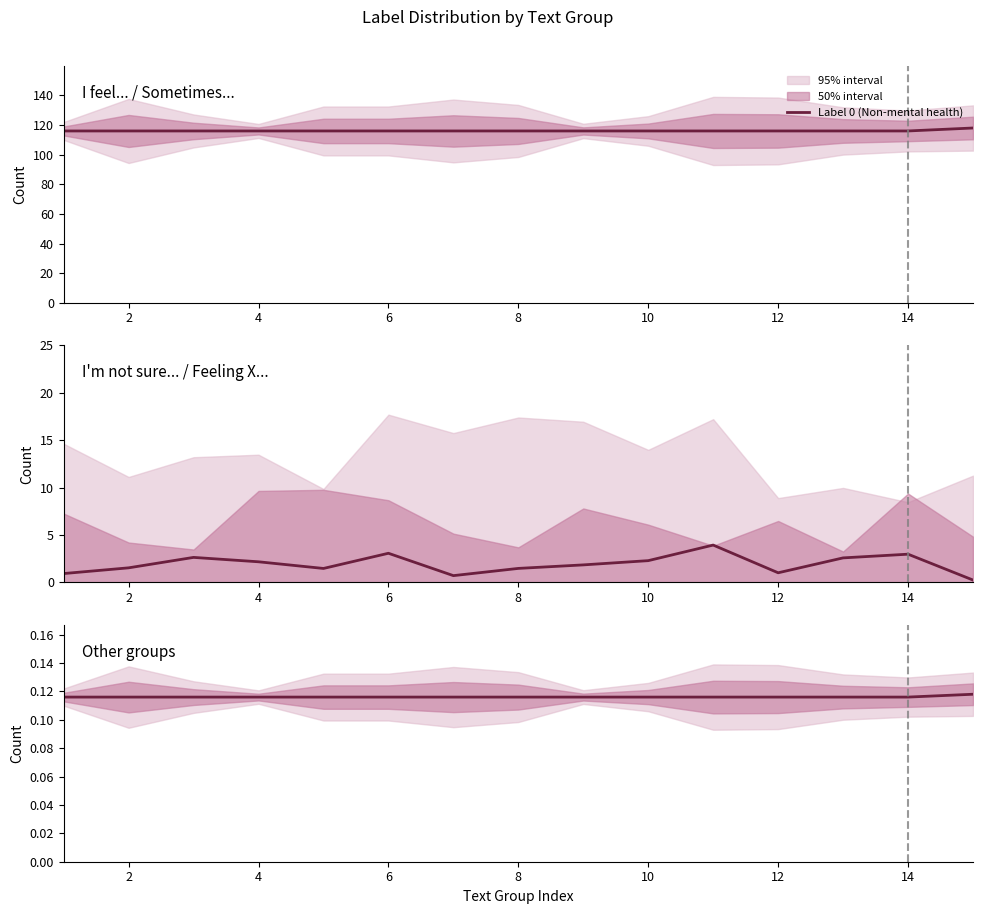

True or false: Label 1 (Mental health) and Label 0 (Non-mental health) intersect in this chart.

False